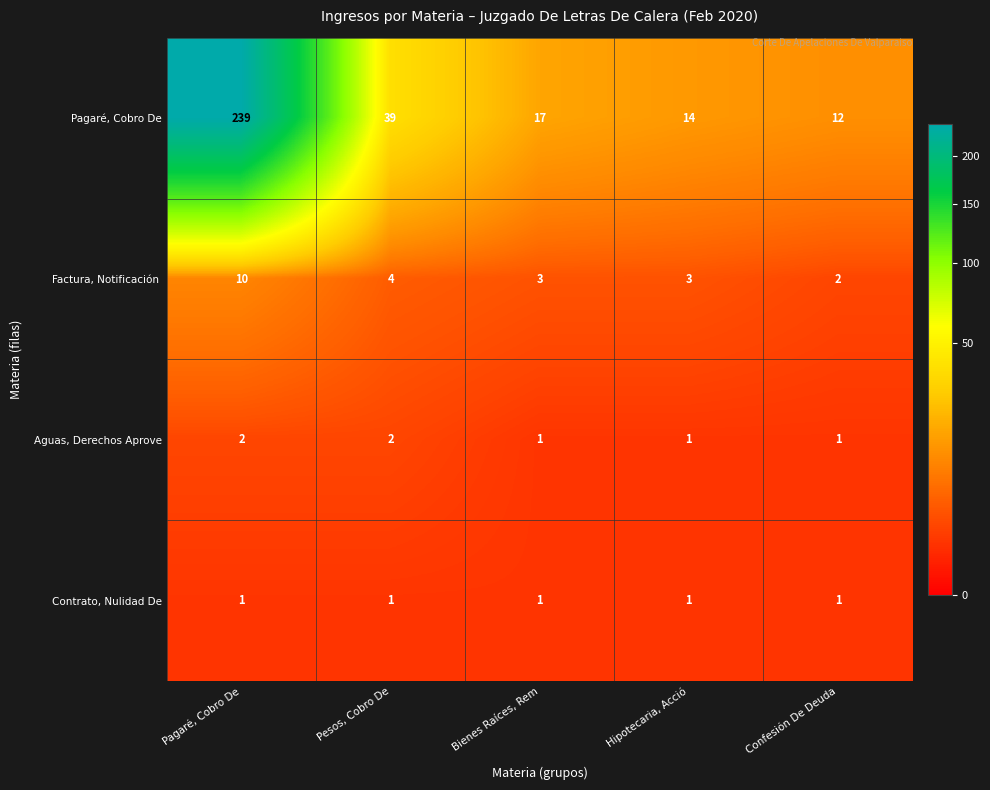

At how many categories does at least one series exceed 48?

1